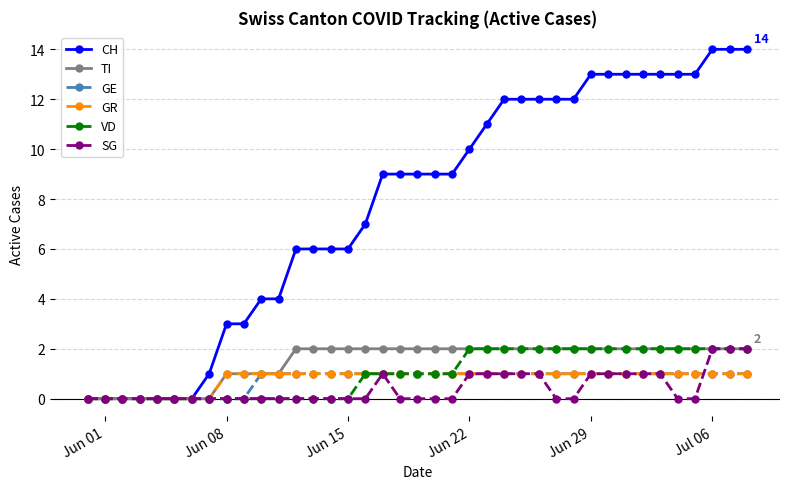

Which series has the largest total across all categories?

CH